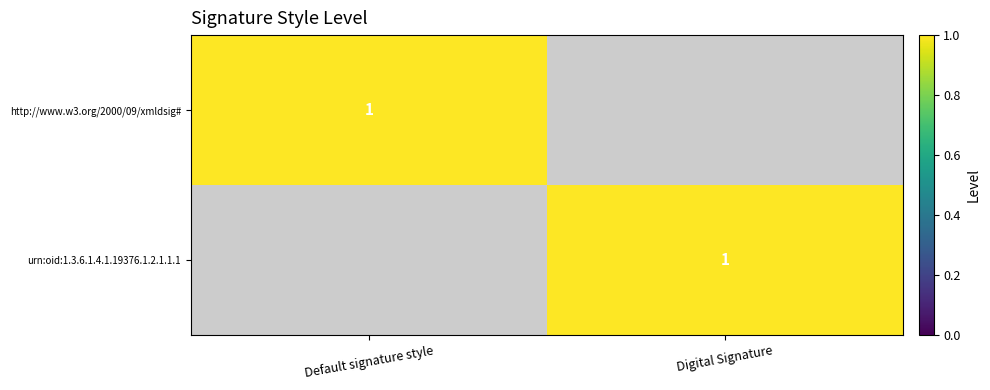

True or false: urn:oid:1.3.6.1.4.1.19376.1.2.1.1.1 has a value of 2 at Digital Signature.

False